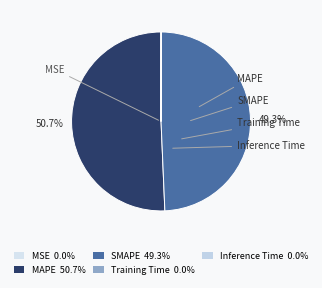

To the nearest percent, what is the difference between the MSE and MAPE slice percentages?

51%